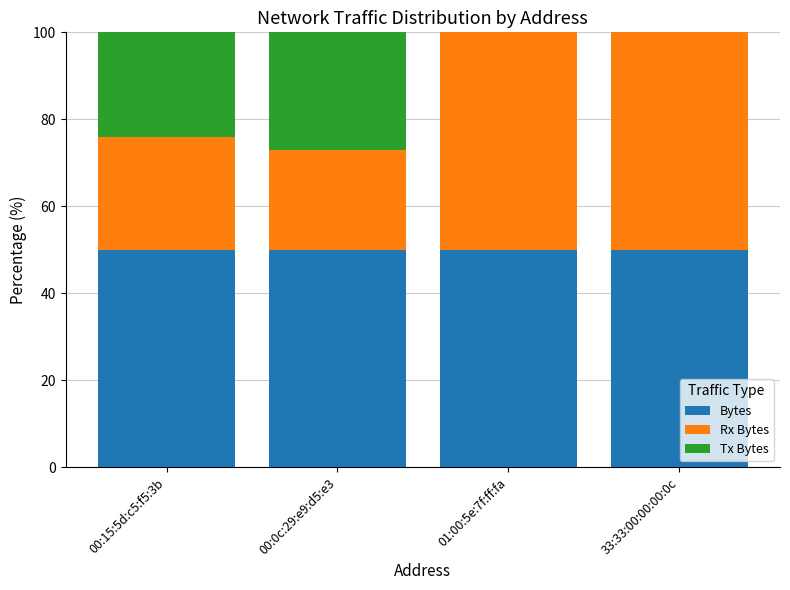

What is the total value across all series at 00:15:5d:c5:f5:3b?

100.0